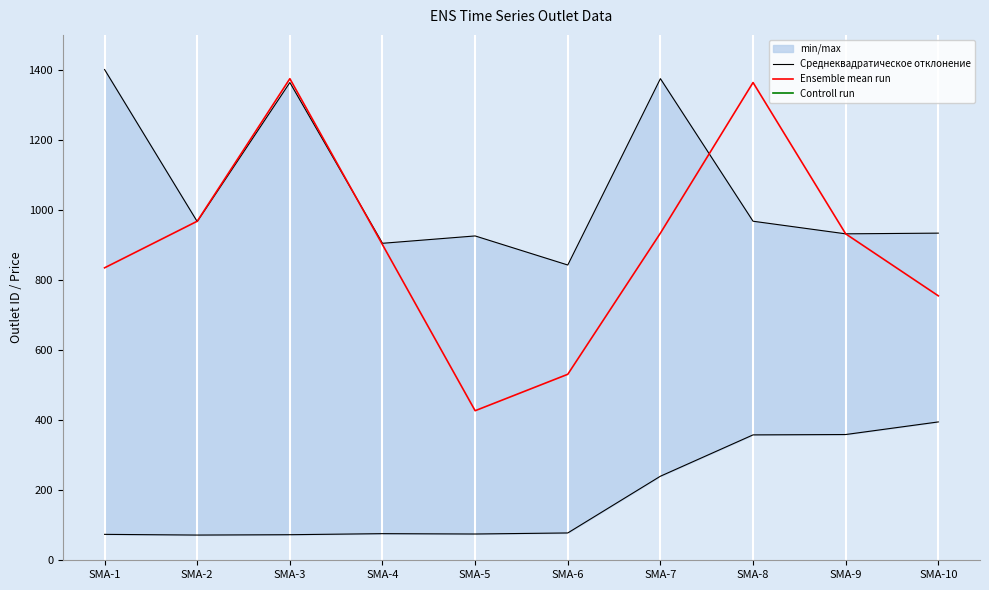

Reading right to left, extract all data points from this chart.

Среднеквадратическое отклонение: SMA-10=395	SMA-9=359	SMA-8=358	SMA-7=240	SMA-6=78	SMA-5=75	SMA-4=76	SMA-3=73	SMA-2=72	SMA-1=74
Ensemble mean run: SMA-10=755	SMA-9=932	SMA-8=1364	SMA-7=934	SMA-6=531	SMA-5=427	SMA-4=901	SMA-3=1375	SMA-2=968	SMA-1=835
Controll run: SMA-10=25000	SMA-9=25000	SMA-8=25000	SMA-7=25000	SMA-6=25000	SMA-5=25000	SMA-4=25000	SMA-3=25000	SMA-2=25000	SMA-1=25000